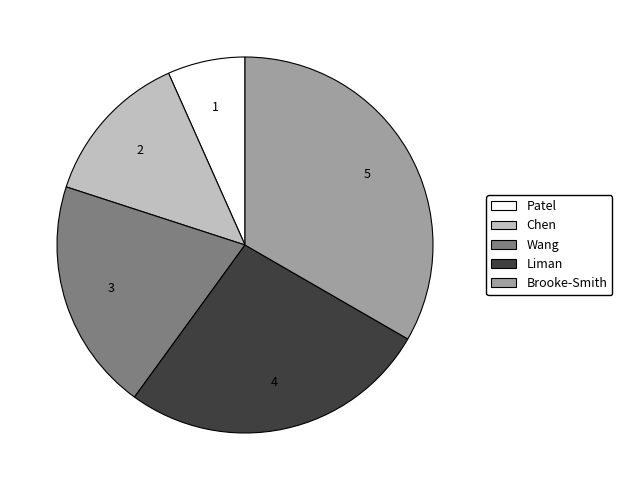

Does Wang represent more than half of the total?

No